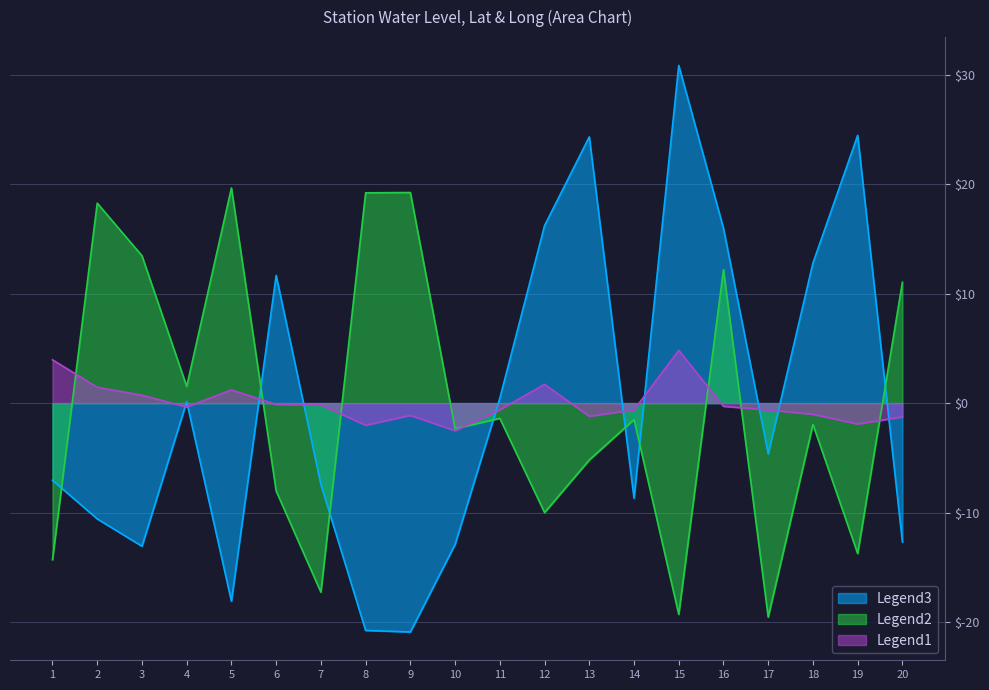

What is the smallest value displayed?

-20.9